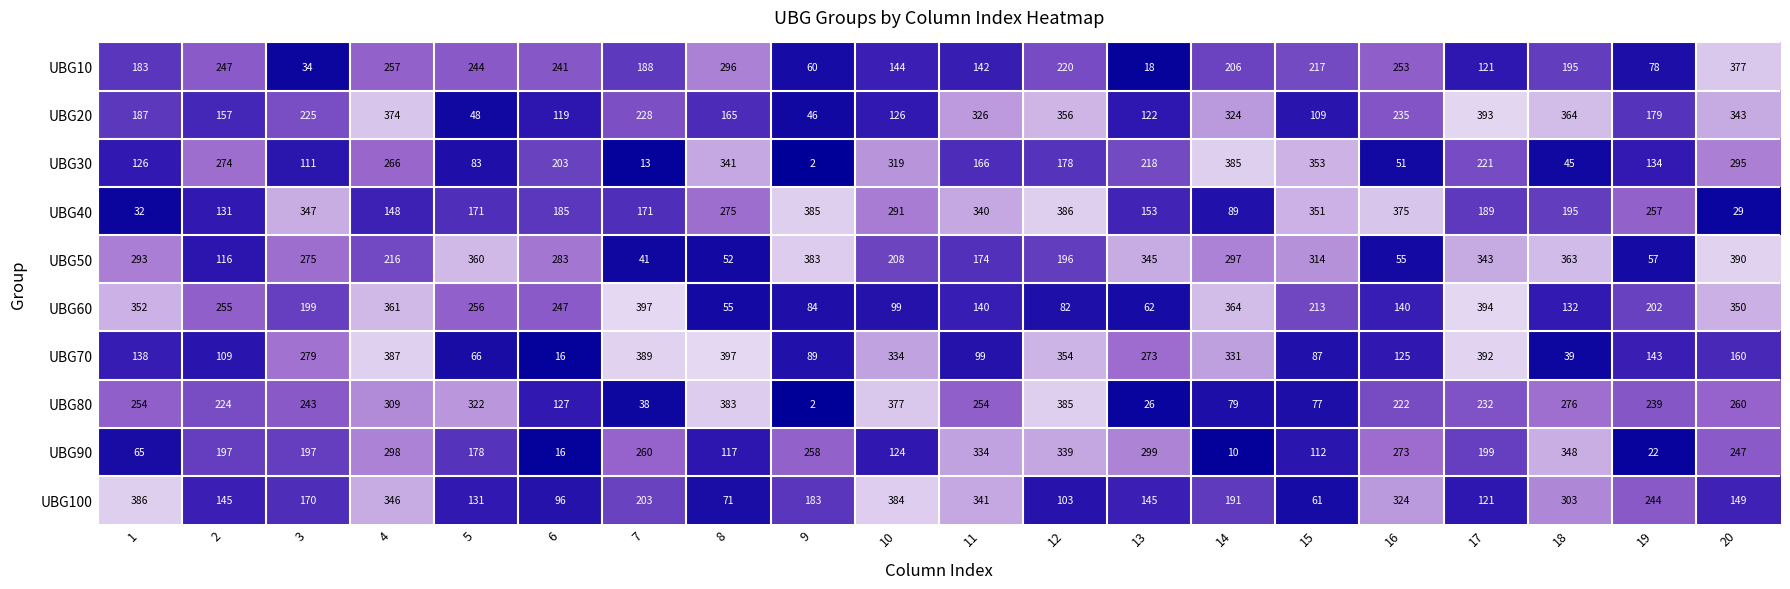

Which series has the largest total across all categories?

UBG50